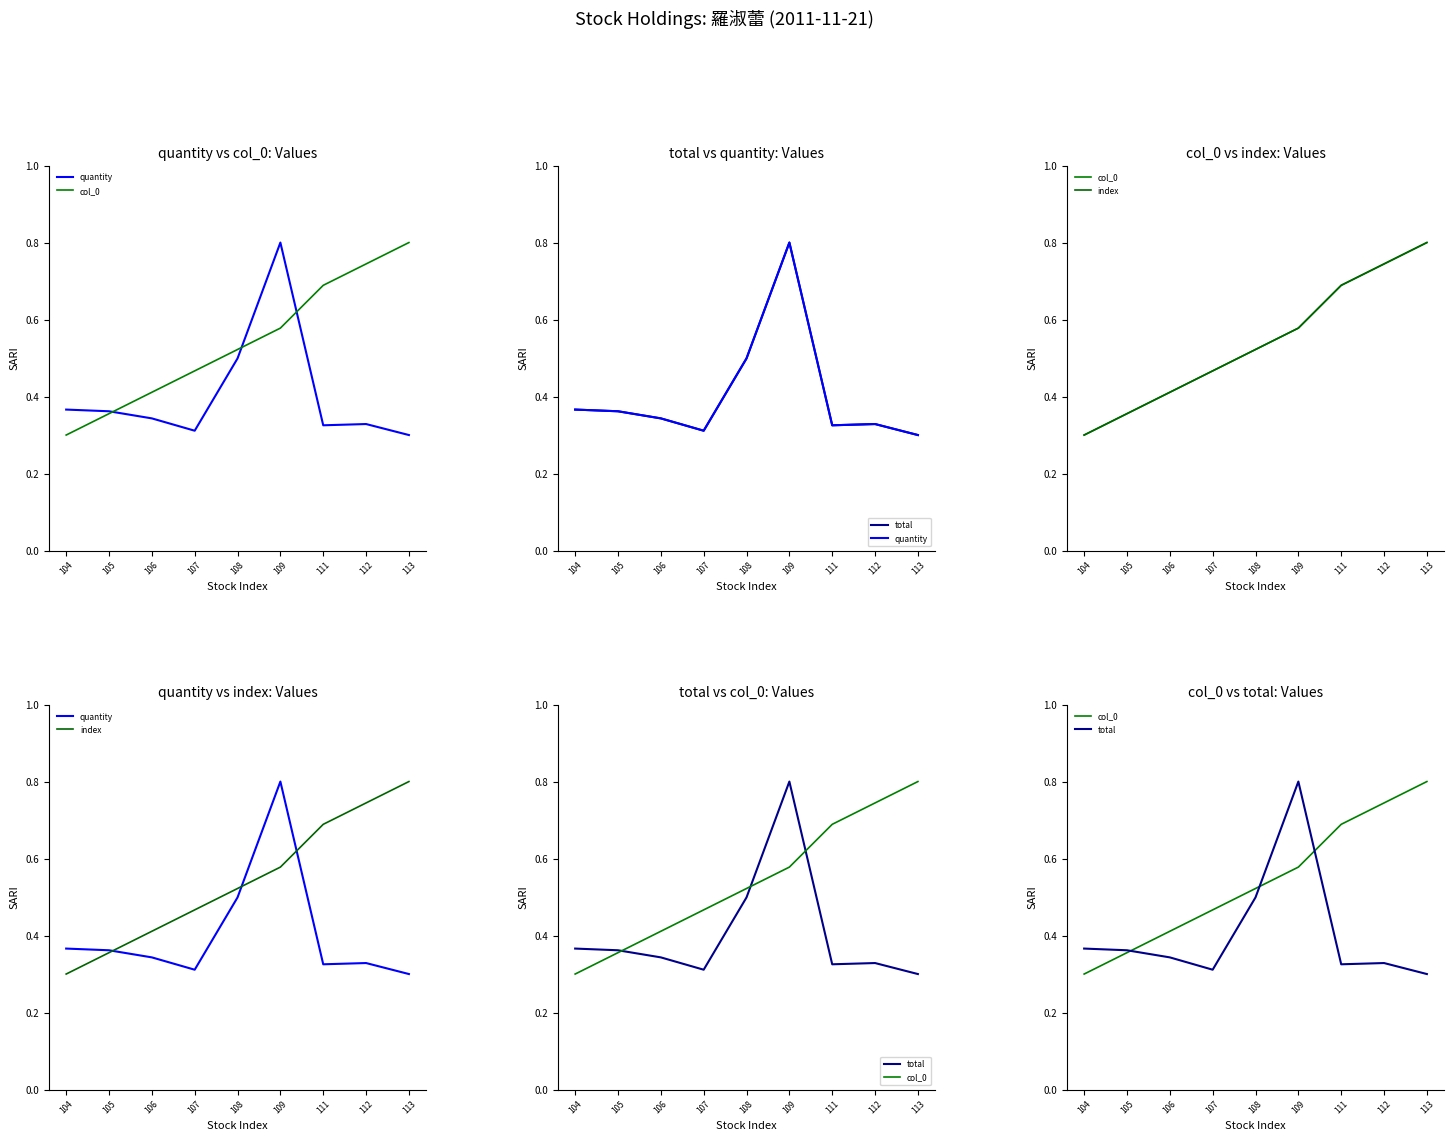

What is the spread (max minus min) of values at 112?

0.4